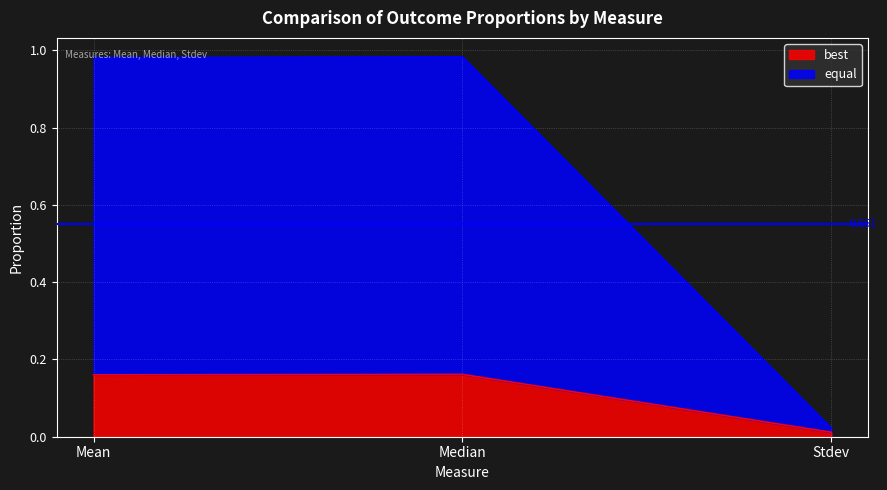

The equal series shows 1.0 at Median. True or false?

True